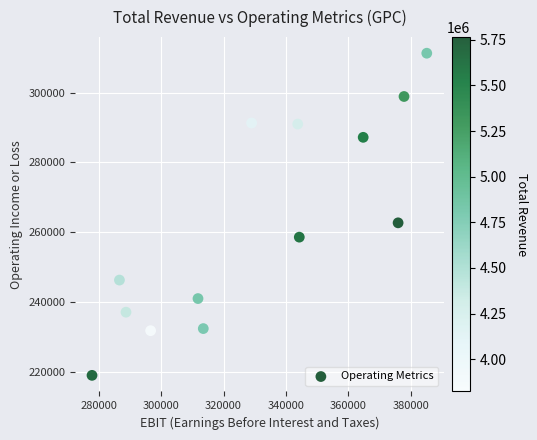

What Y value in the scatter plot is closest to 265150?

262700